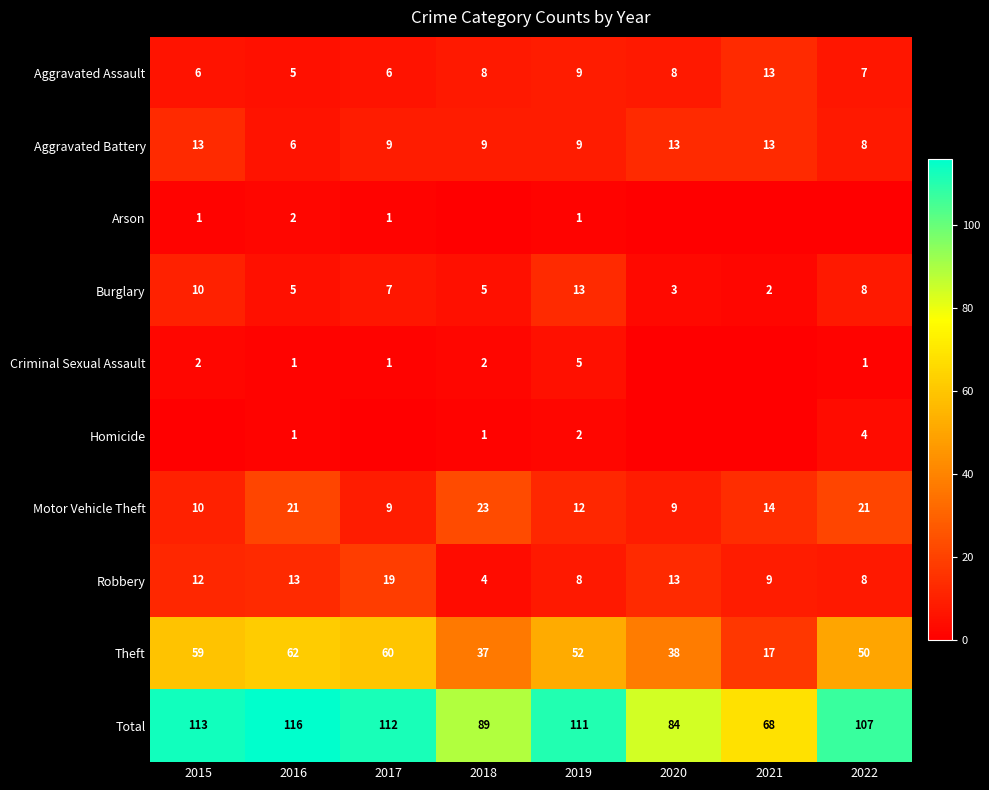

Where does the Theft series first go above 52?

2015